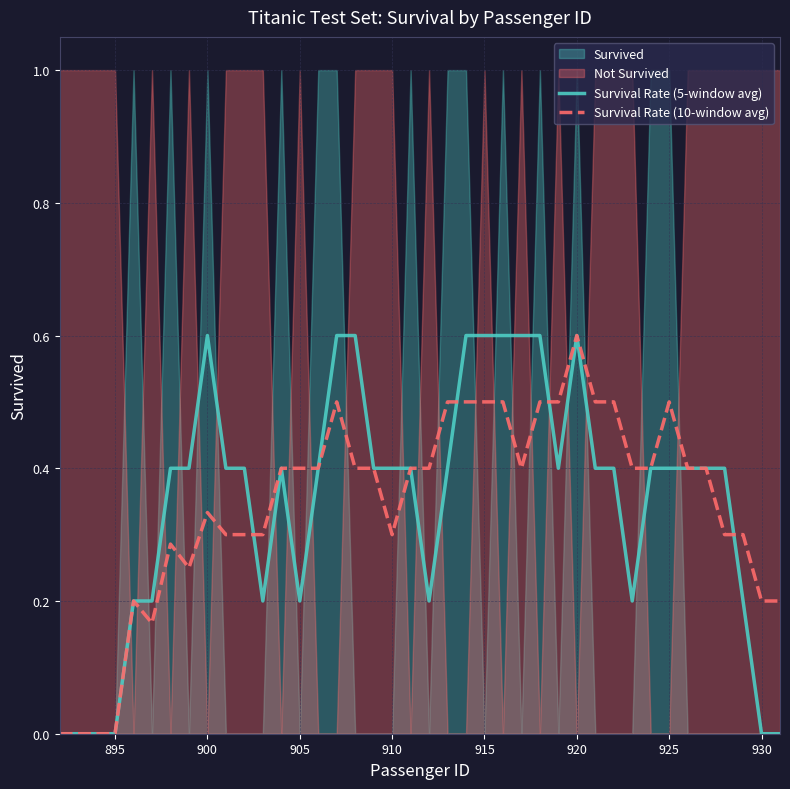

What is the highest value of the Survival Rate (10-window avg) series?

0.6